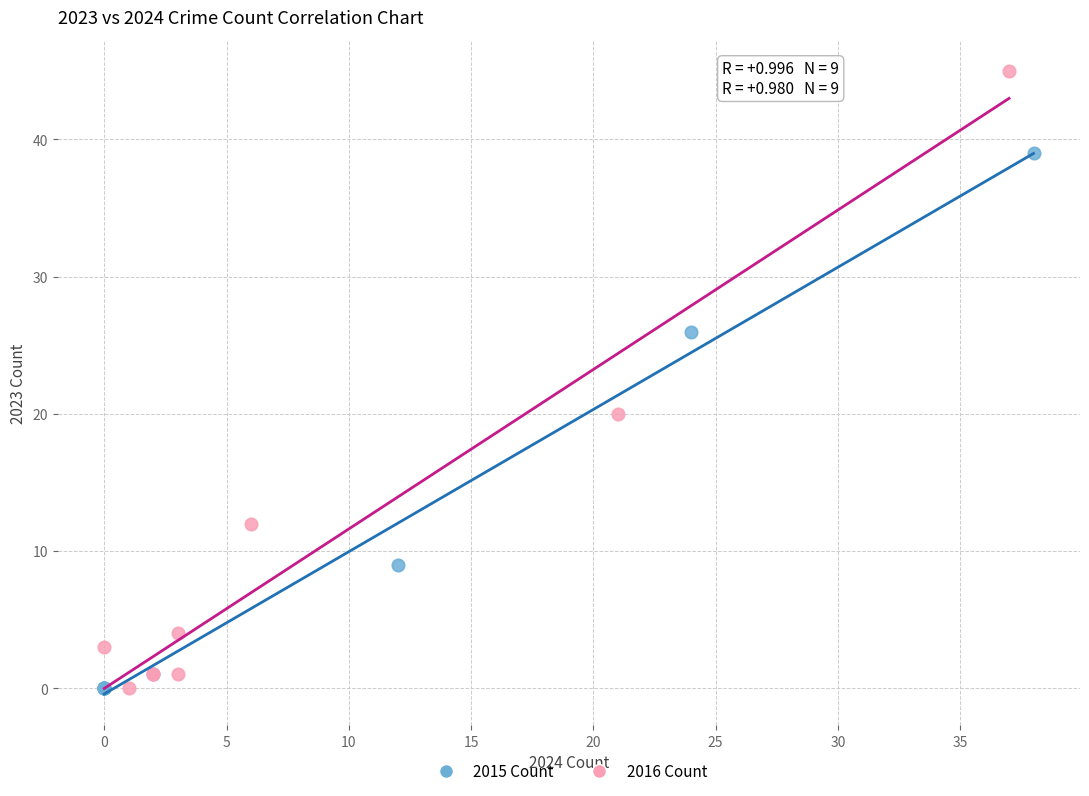

Which series reaches the maximum Y coordinate?

2016 Count